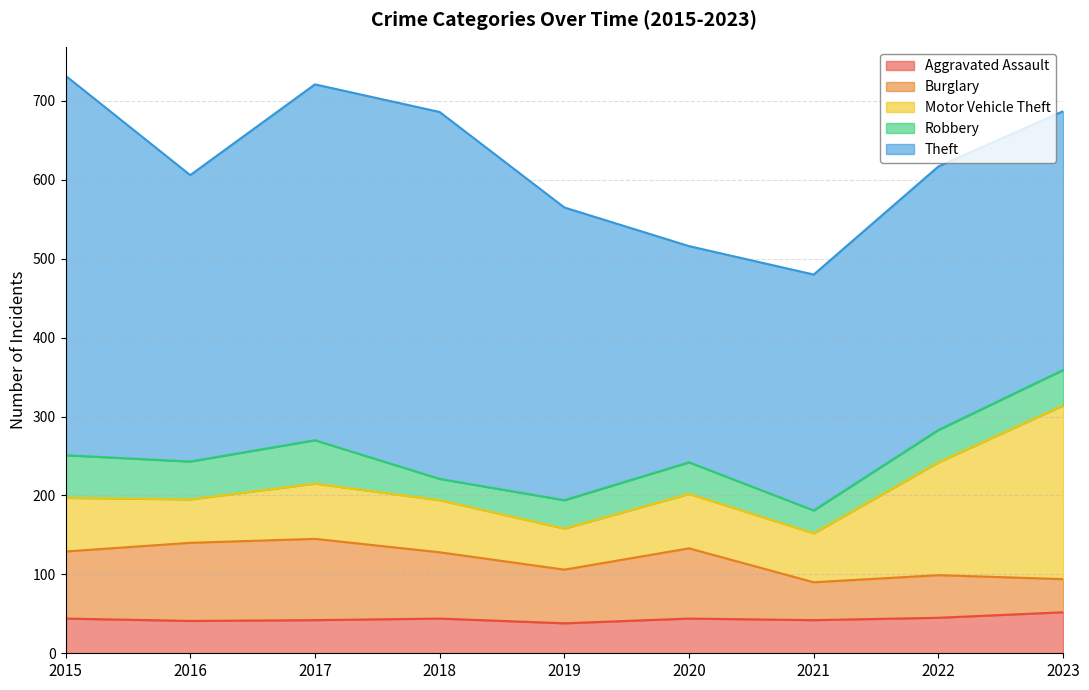

At which category does the chart reach its peak across all series?

2015